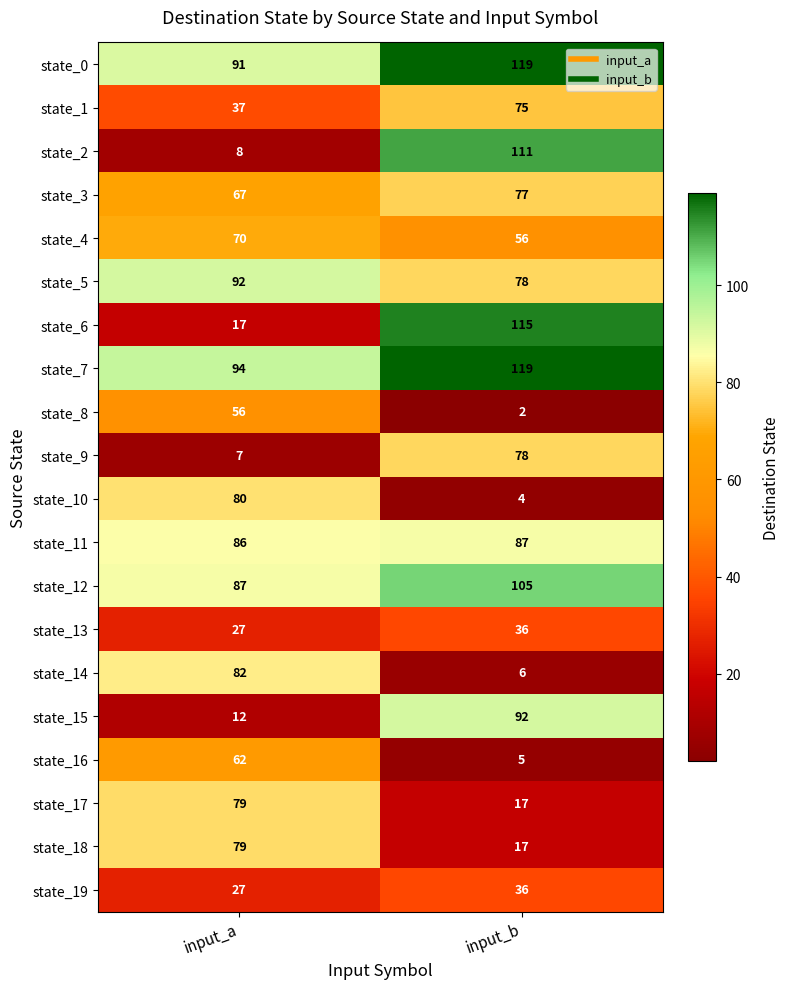

What is the difference between the highest and lowest values at input_a?

87